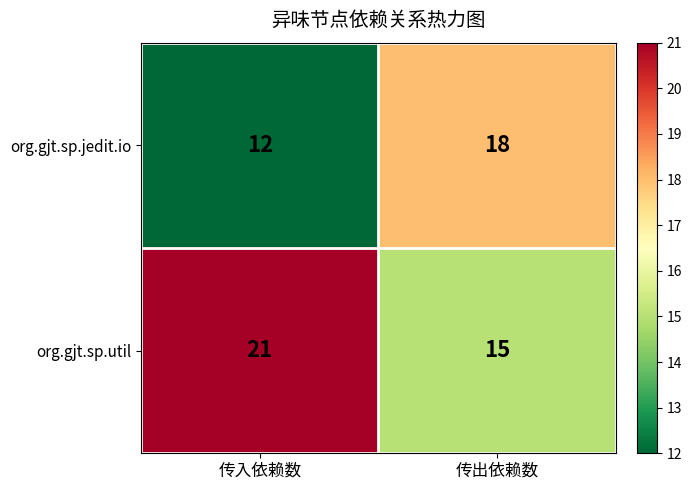

Is it true that org.gjt.sp.jedit.io equals 18 at 传出依赖数?

True